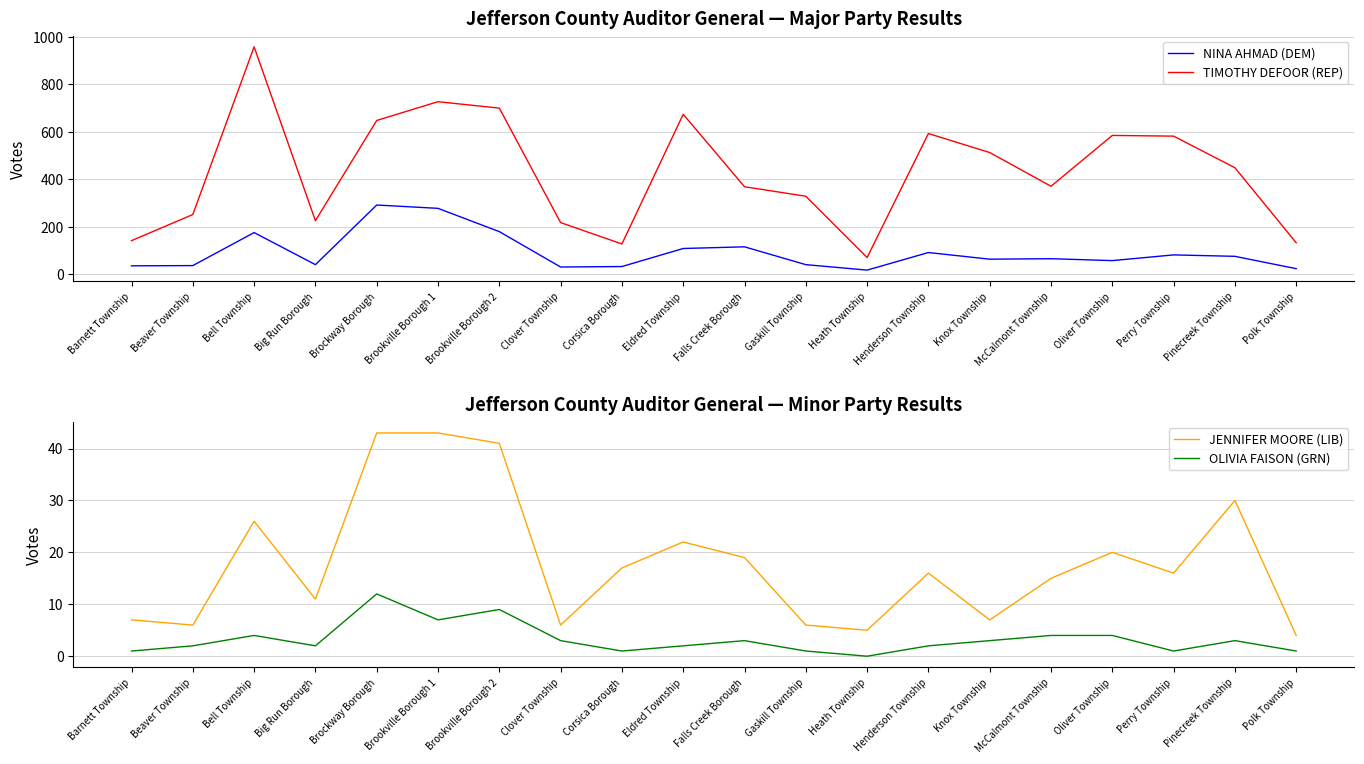

What is the maximum value shown in the chart?

957